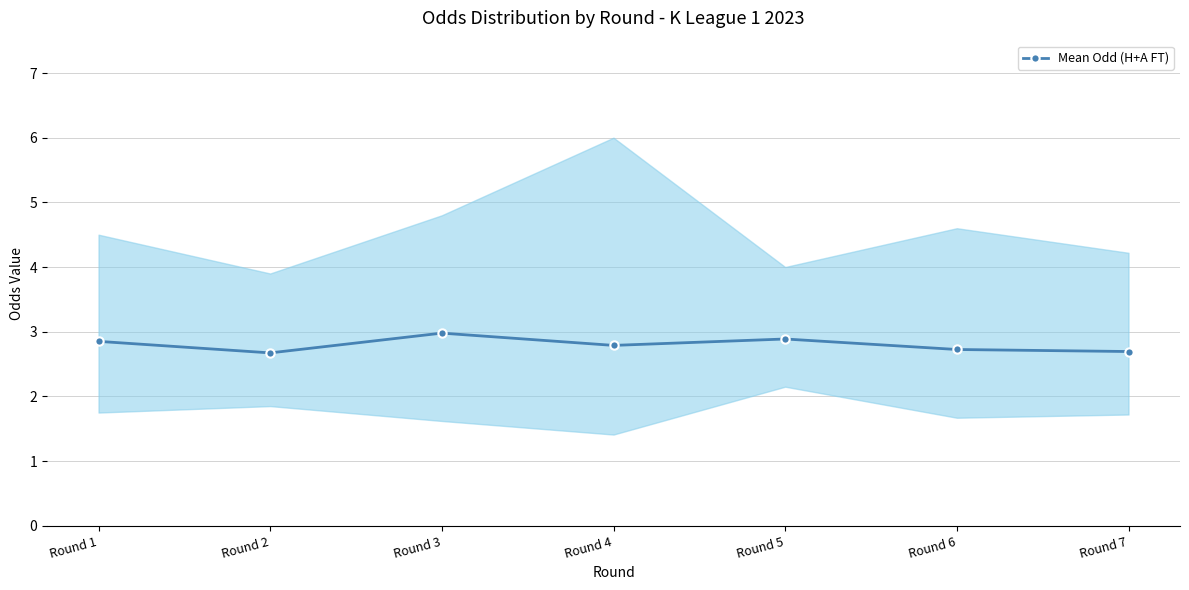

Rank the categories by value from lowest to highest.

Round 2, Round 7, Round 6, Round 4, Round 1, Round 5, Round 3